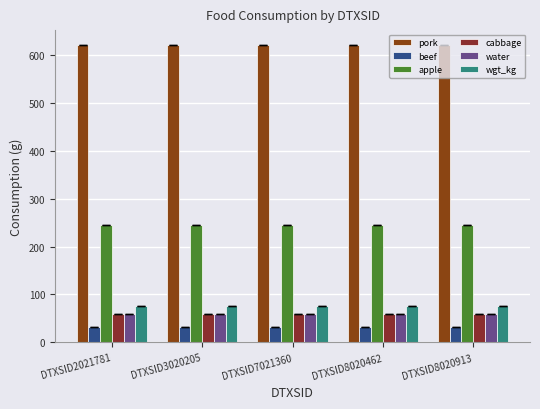

Count the number of categories in the chart.

5